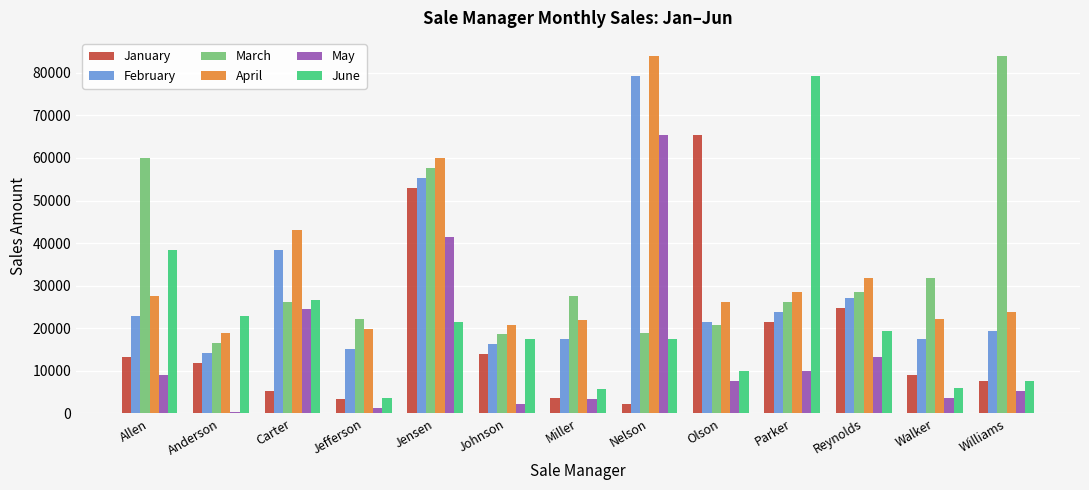

Between Allen and Jefferson, which series saw the biggest shift?

March